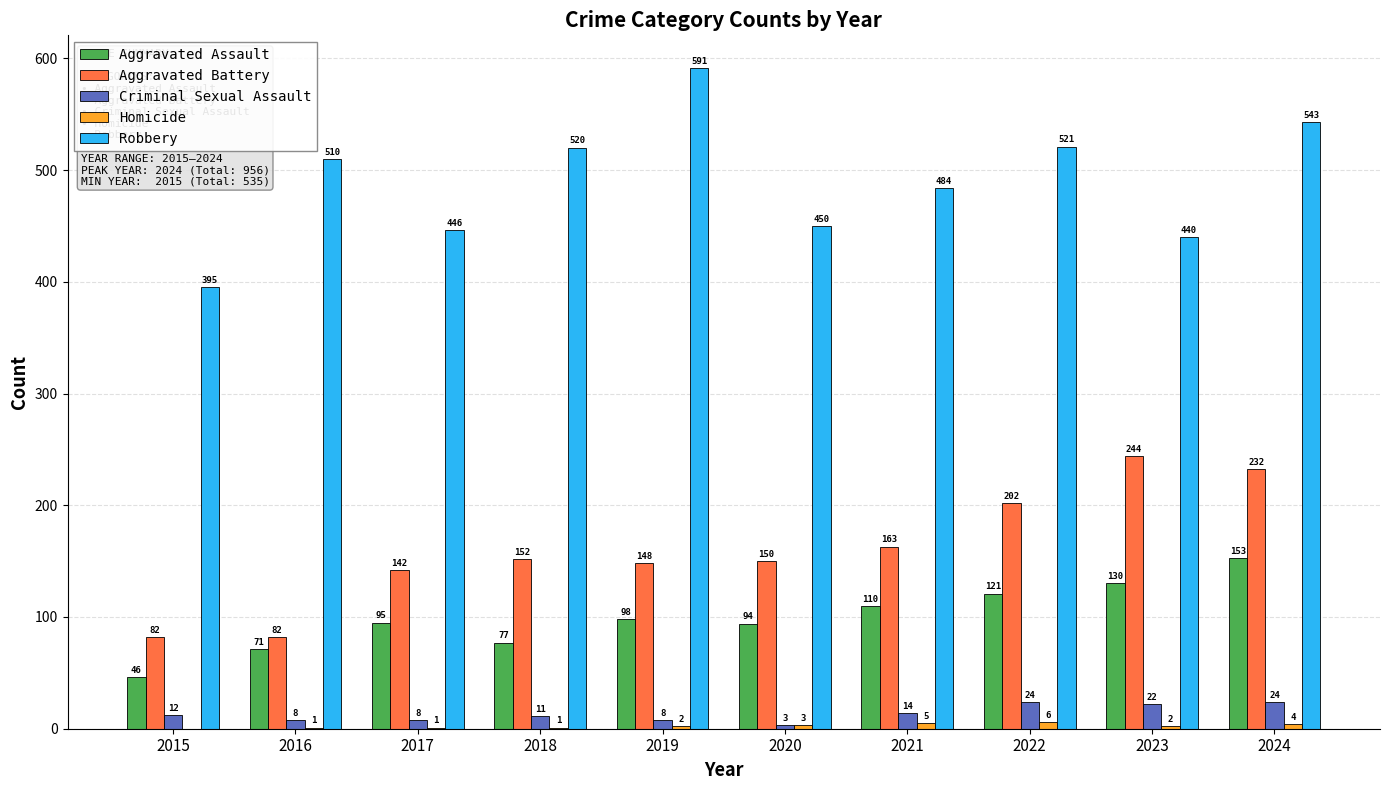

What is the total value across all series at 2015?

535